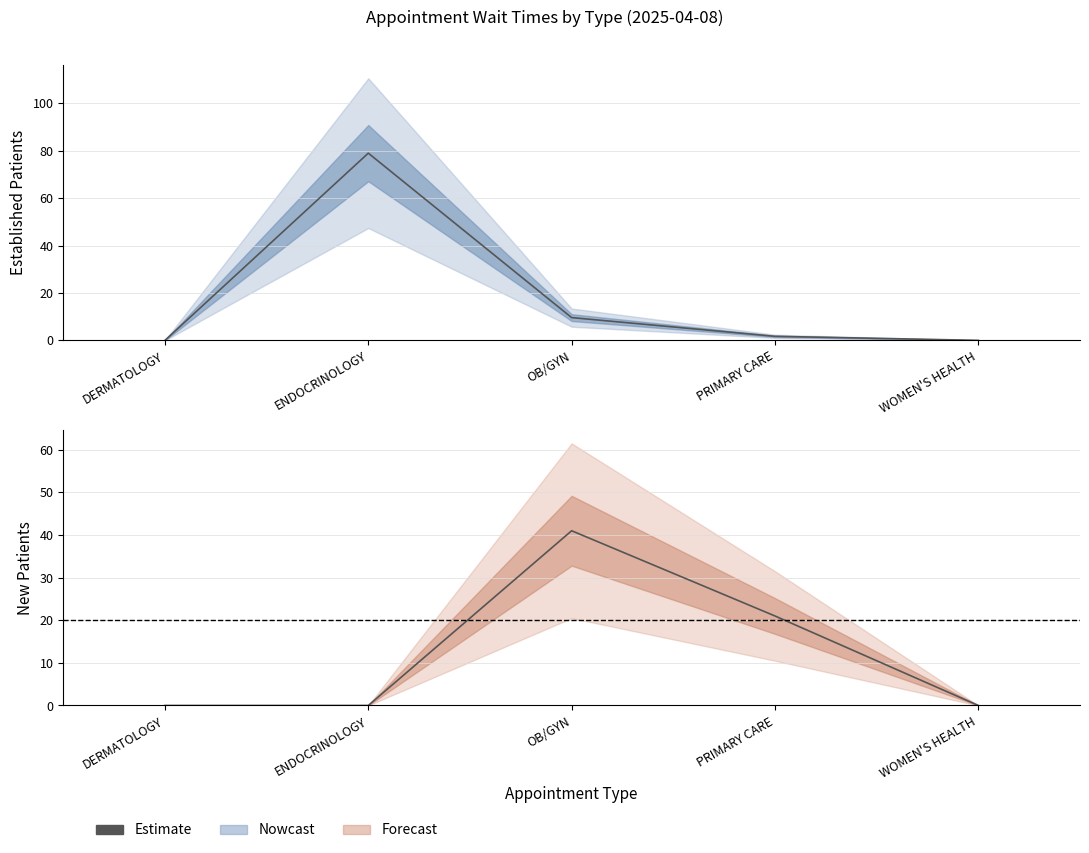

How many positive values are there?

2